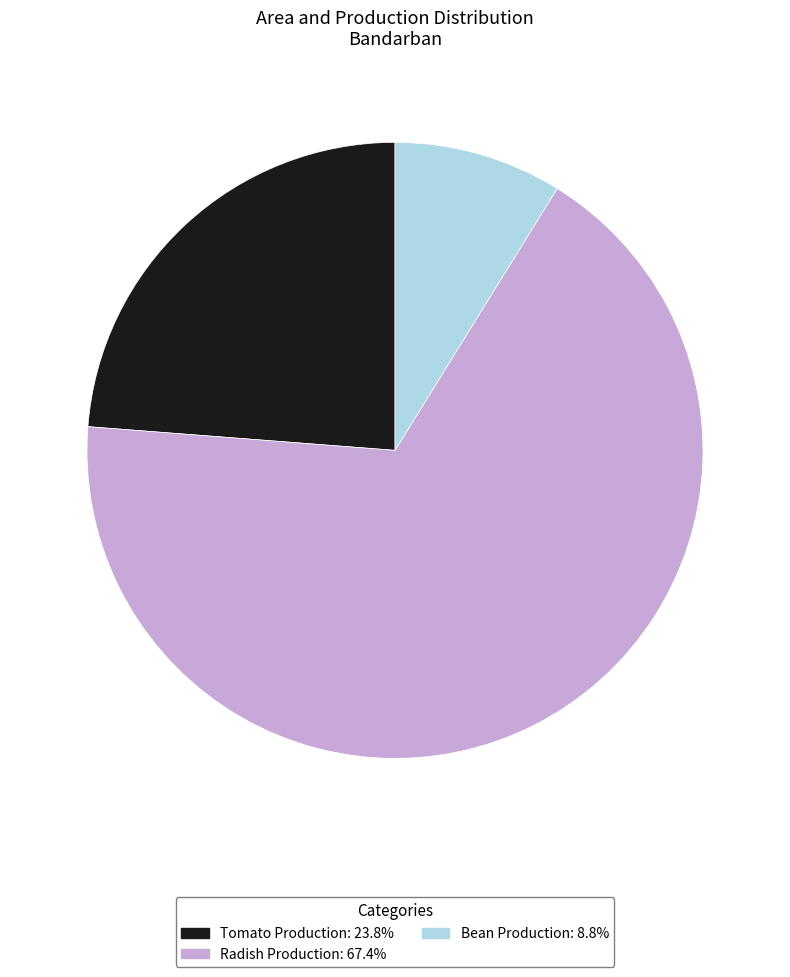

Between Radish Production and Tomato Production, which is larger?

Radish Production